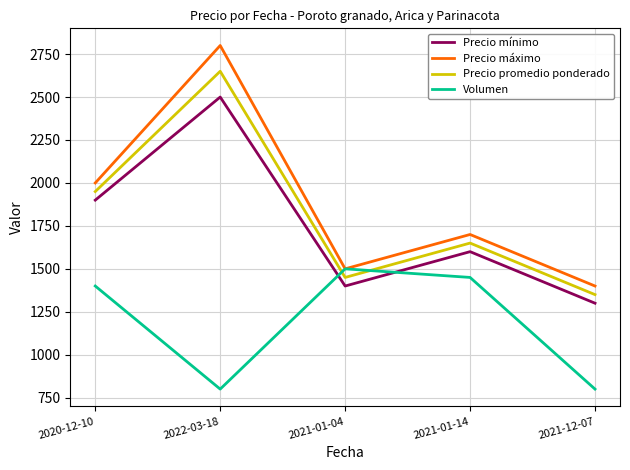

True or false: Precio mínimo has more than 1 points higher than both neighbors.

True